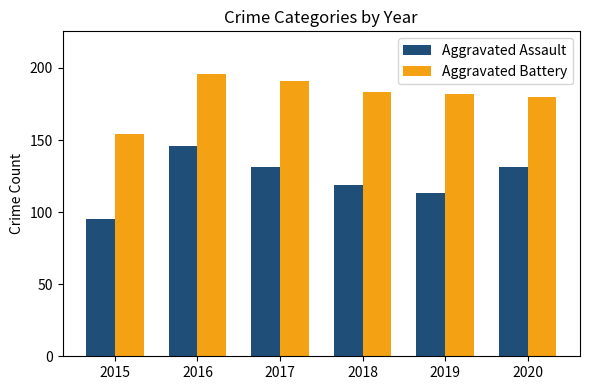

What is the difference between the Aggravated Battery values at 2016 and 2015?

42